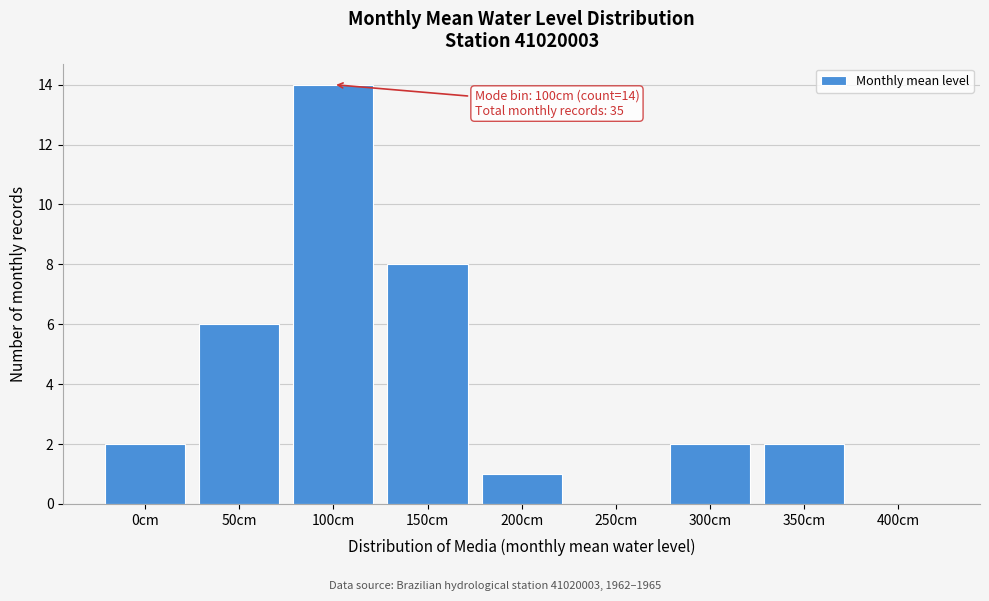

Reading left to right, transcribe all the data shown in this chart.

0cm=2	50cm=6	100cm=14	150cm=8	200cm=1	250cm=0	300cm=2	350cm=2	400cm=0